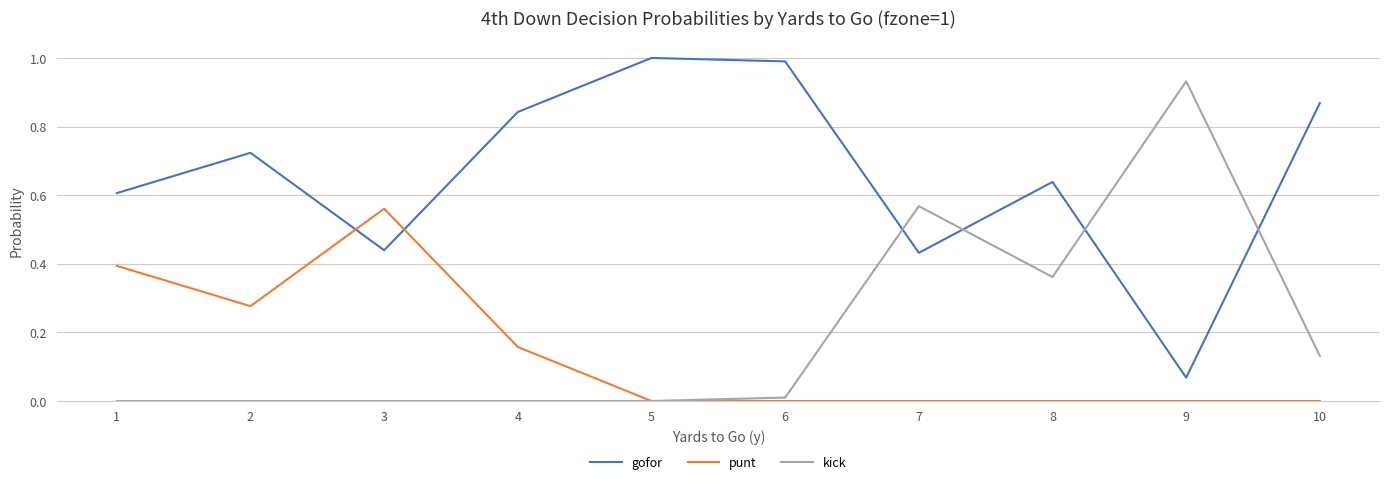

Rank the series at 2 from lowest to highest value.

kick, punt, gofor